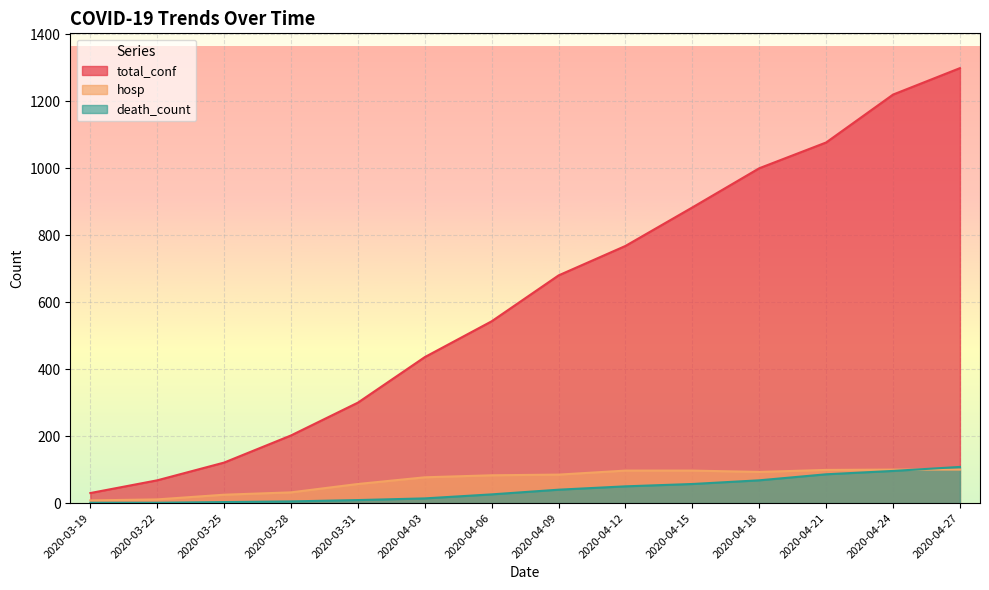

What is the minimum value for total_conf?

30